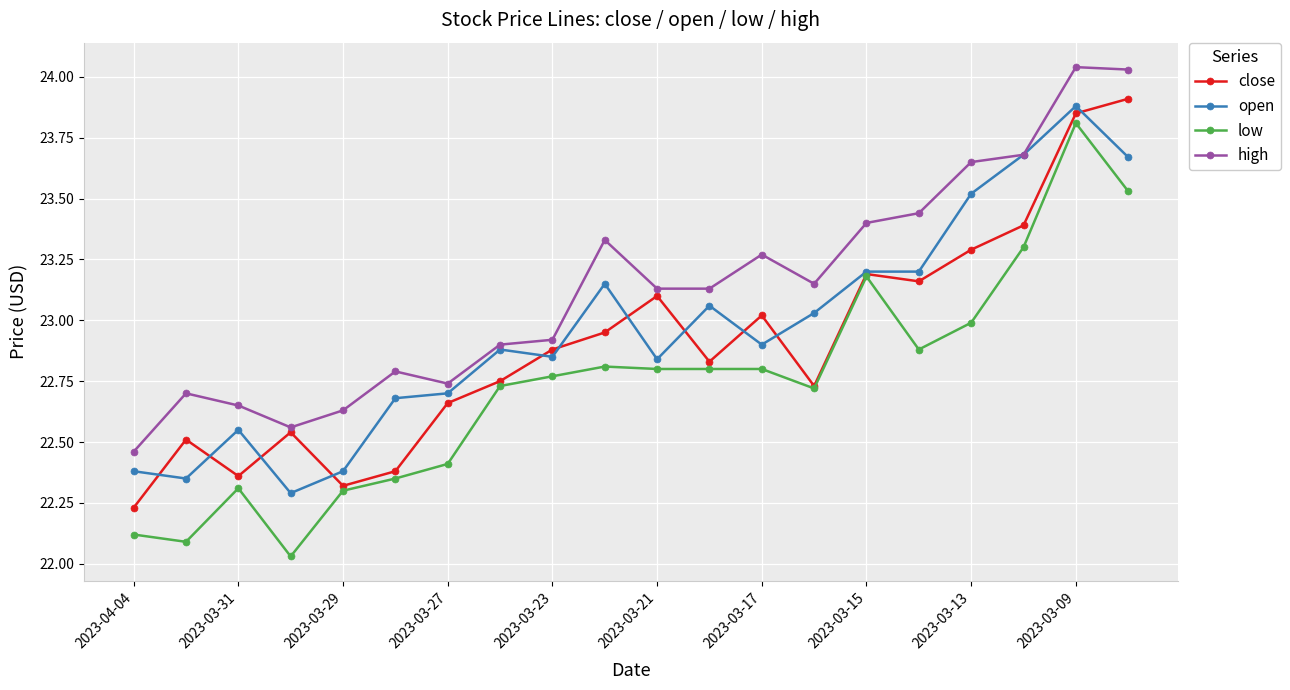

True or false: low and high intersect in this chart.

False